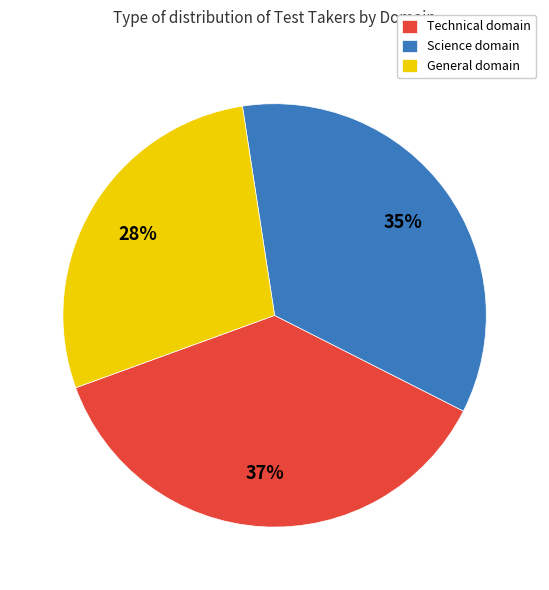

How many slices are in this pie chart?

3